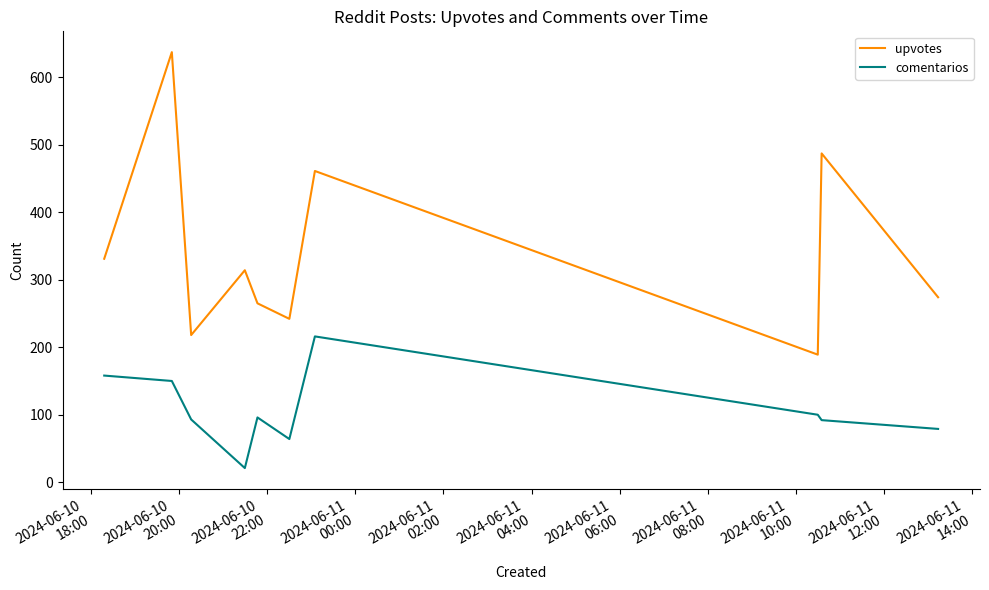

Rank the series by their average value, from lowest to highest.

comentarios, upvotes